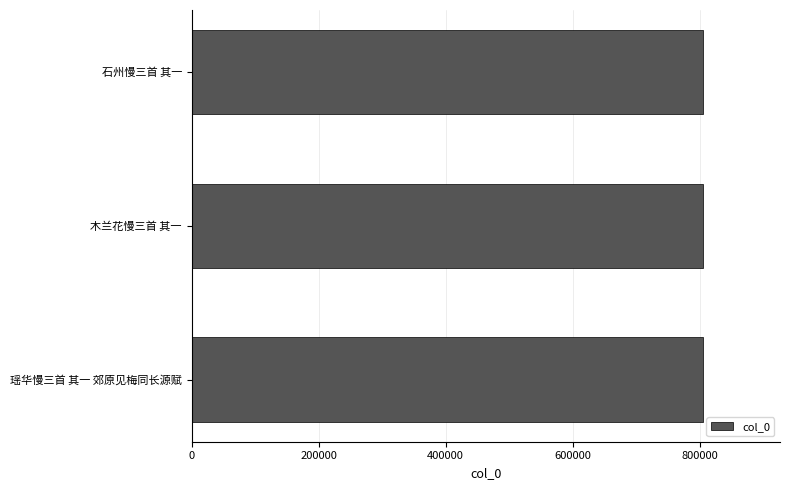

What is the average value?

805456